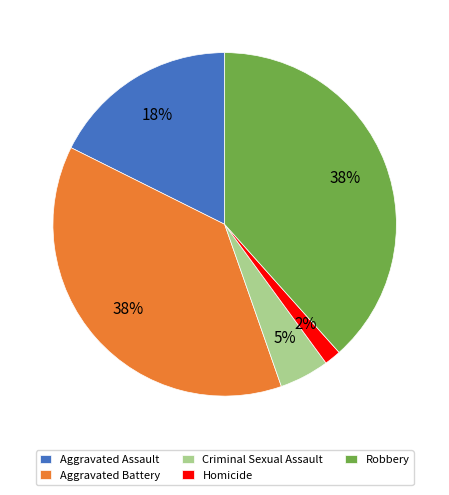

True or false: Robbery accounts for 28% of the total.

False